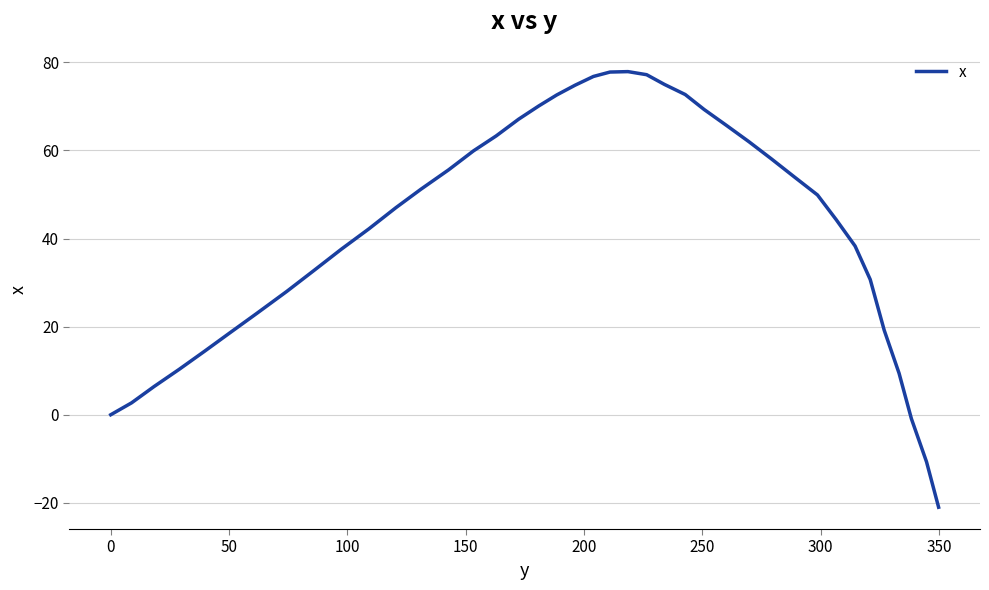

Does the chart display data point markers on the line(s)?

No